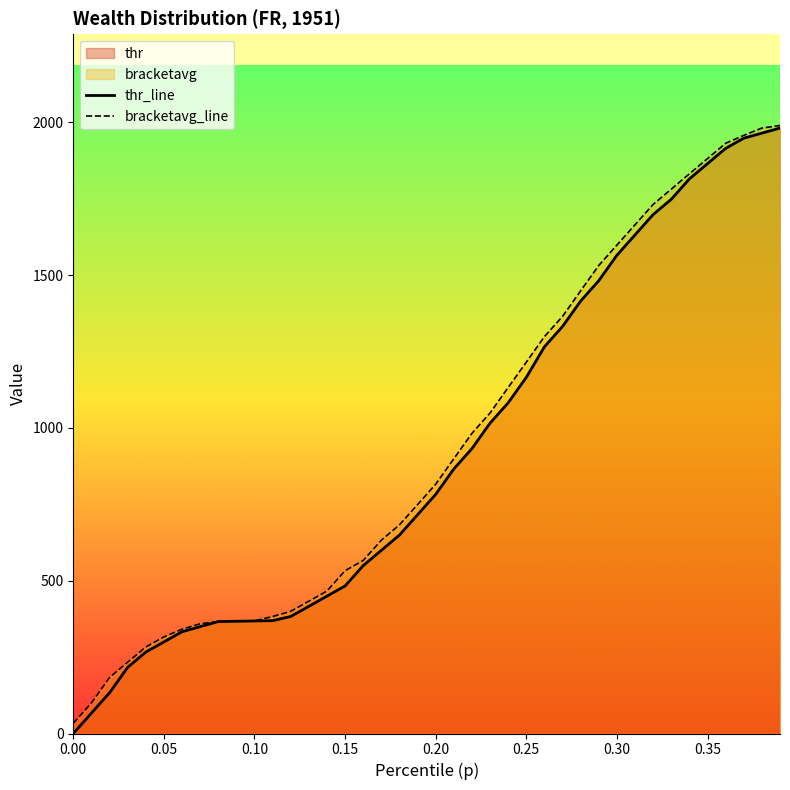

What is the greatest value displayed?

1989.5